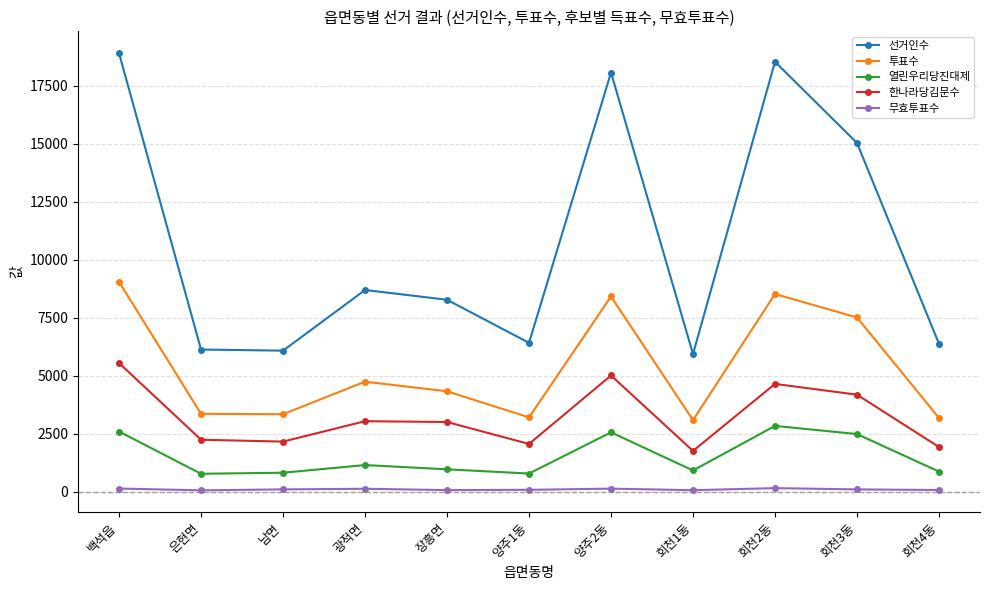

True or false: 열린우리당진대제 has more than 1 interior local peaks.

True